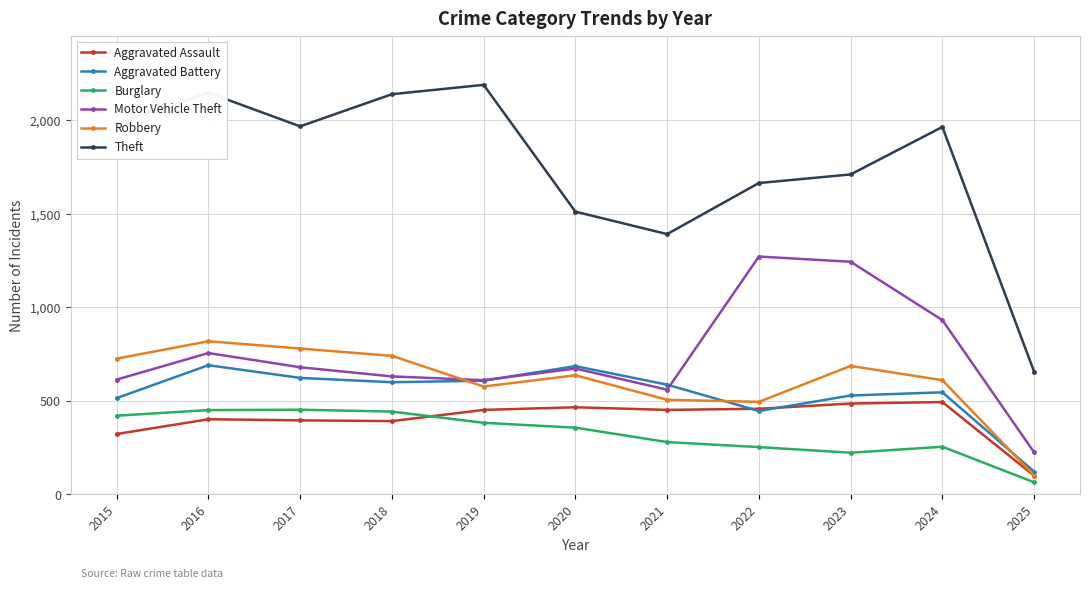

How many data points does each series have?

11